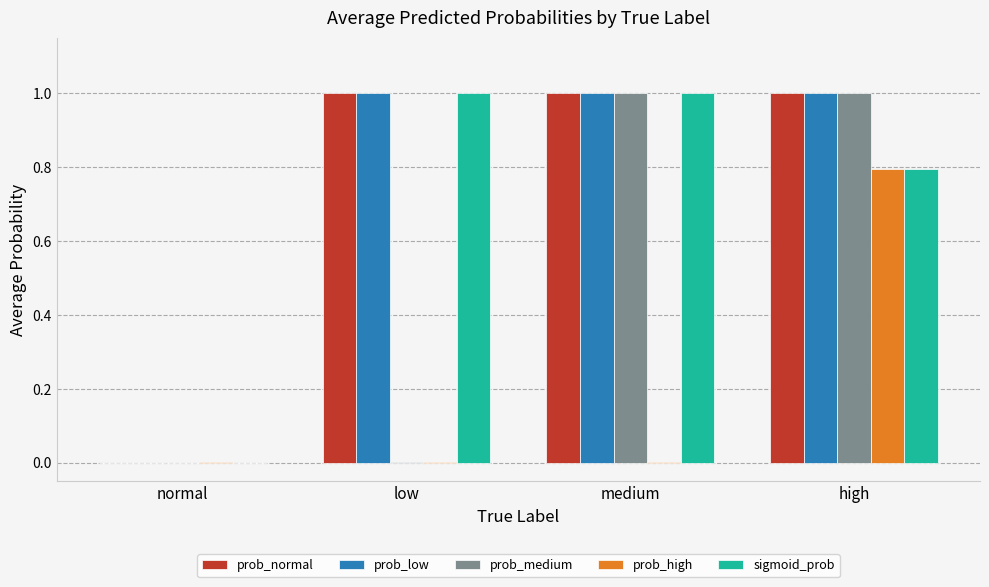

What is the sum of all prob_medium values?

2.0